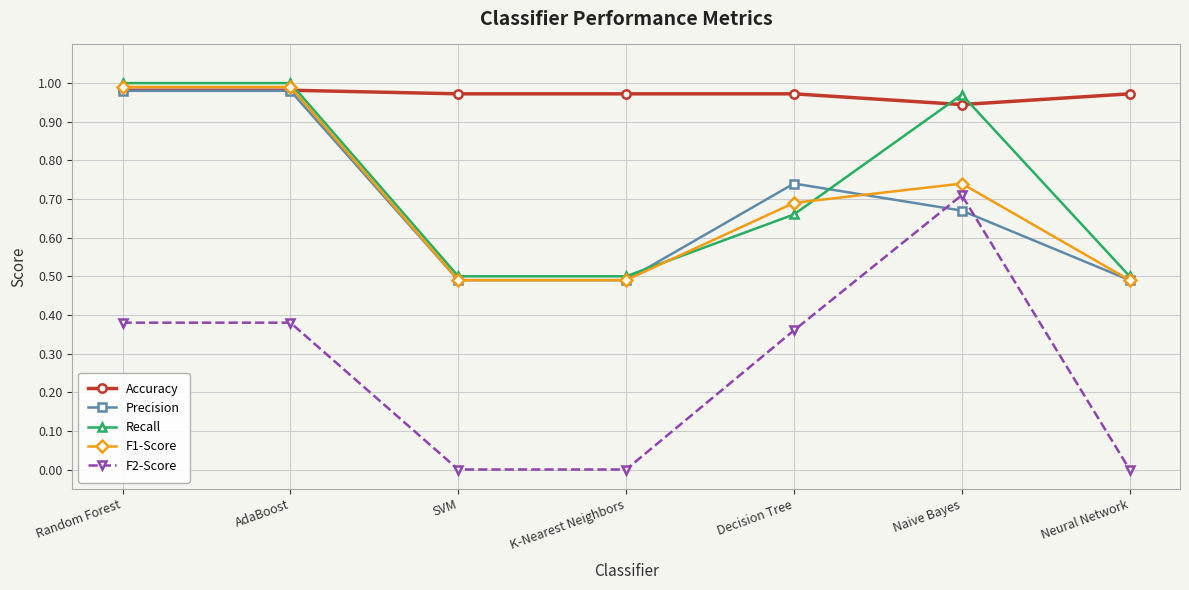

What is the minimum value for Precision?

0.5